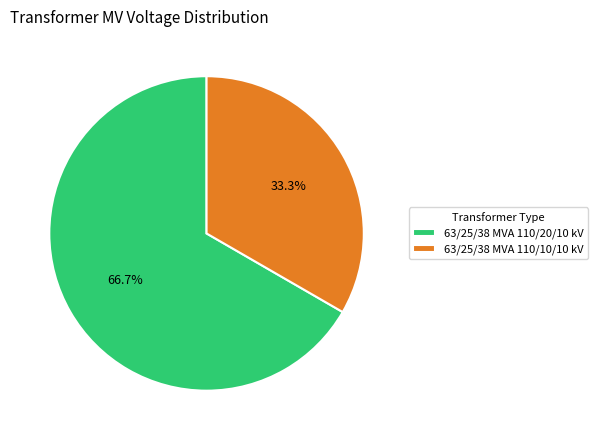

Between 63/25/38 MVA 110/10/10 kV and 63/25/38 MVA 110/20/10 kV, which is larger?

63/25/38 MVA 110/20/10 kV